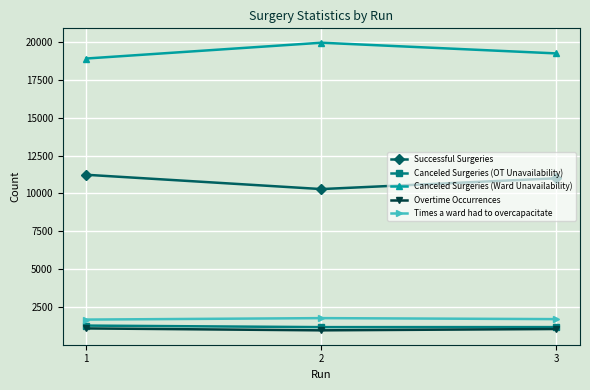

What are all the series names shown in the legend?

Successful Surgeries, Canceled Surgeries (OT Unavailability), Canceled Surgeries (Ward Unavailability), Overtime Occurrences, Times a ward had to overcapacitate